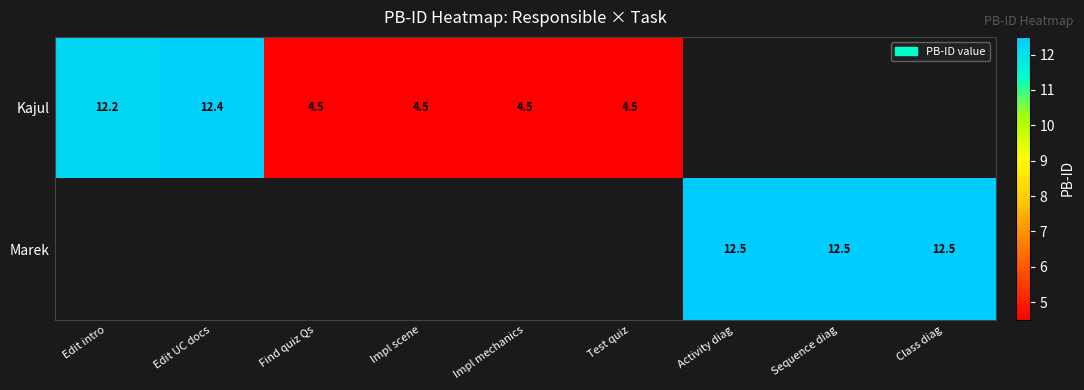

True or false: Marek has a value of 12.5 at Sequence diag.

True